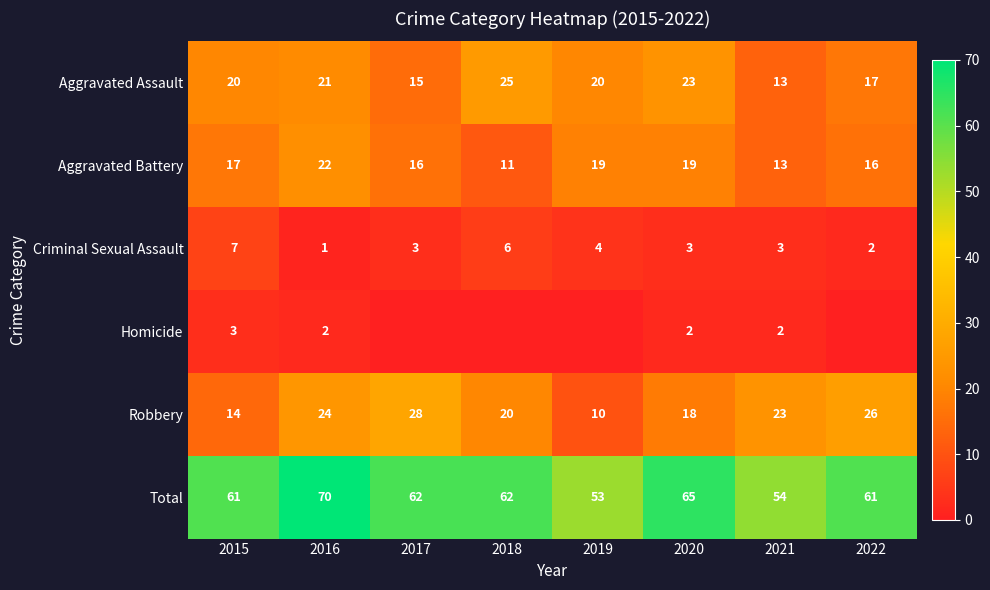

What is the difference between the Robbery values at 2021 and 2018?

3